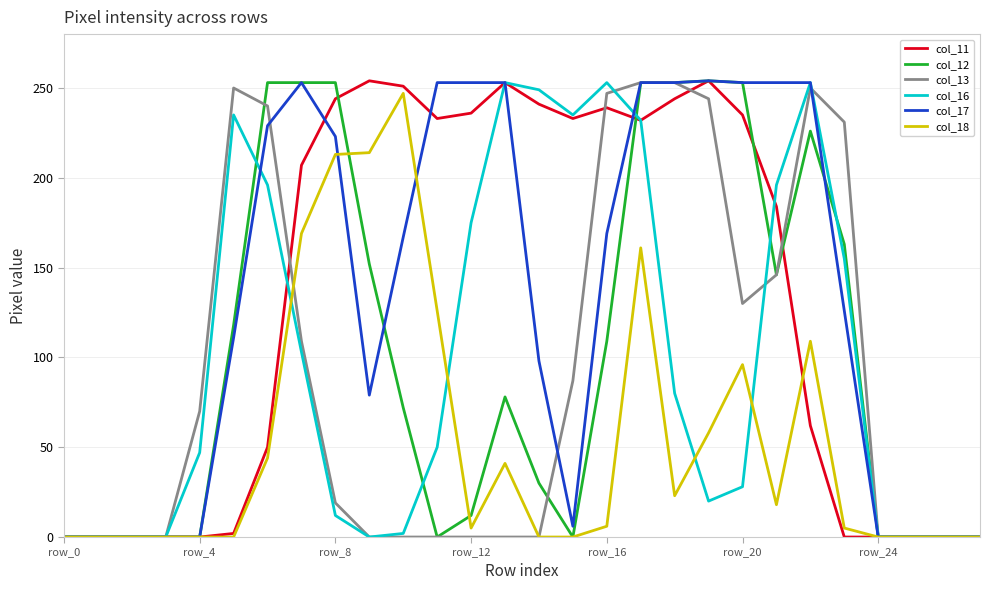

True or false: col_12 has a value of 0 at row_24.

True